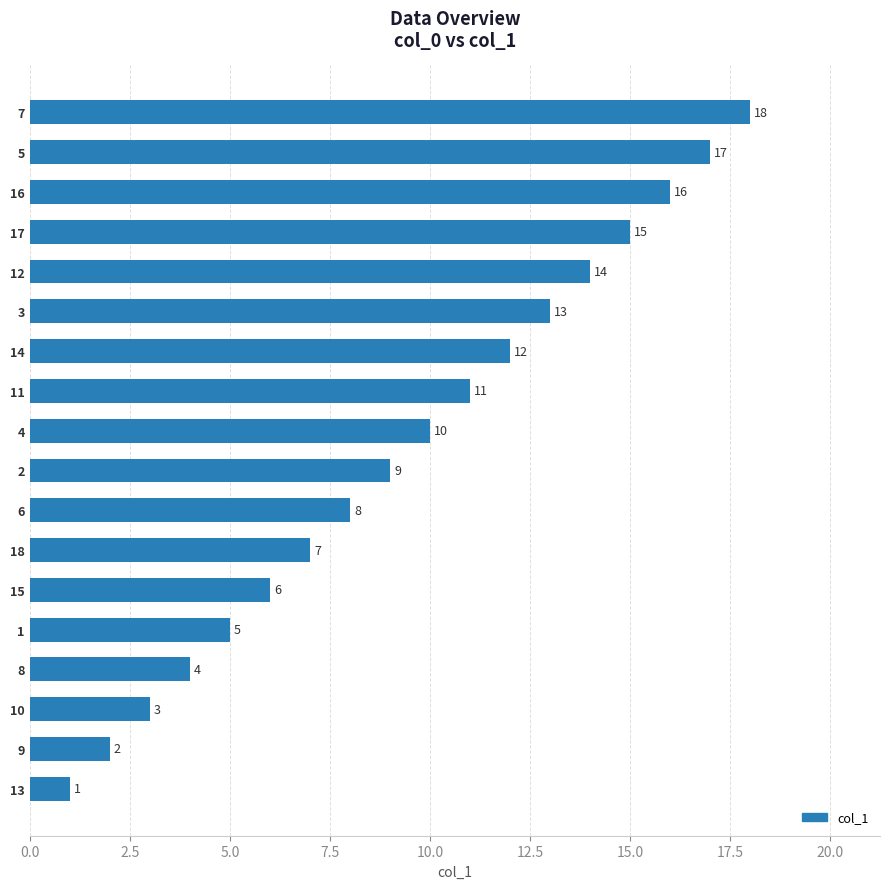

The chart shows a value of 18 at 7. True or false?

True